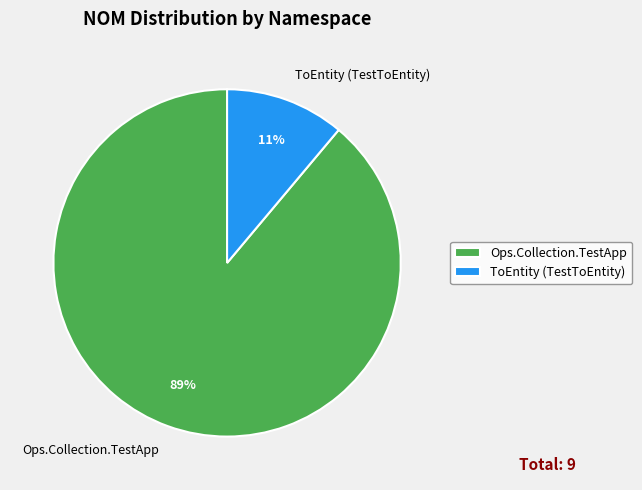

To the nearest percent, what is the average slice percentage?

50%